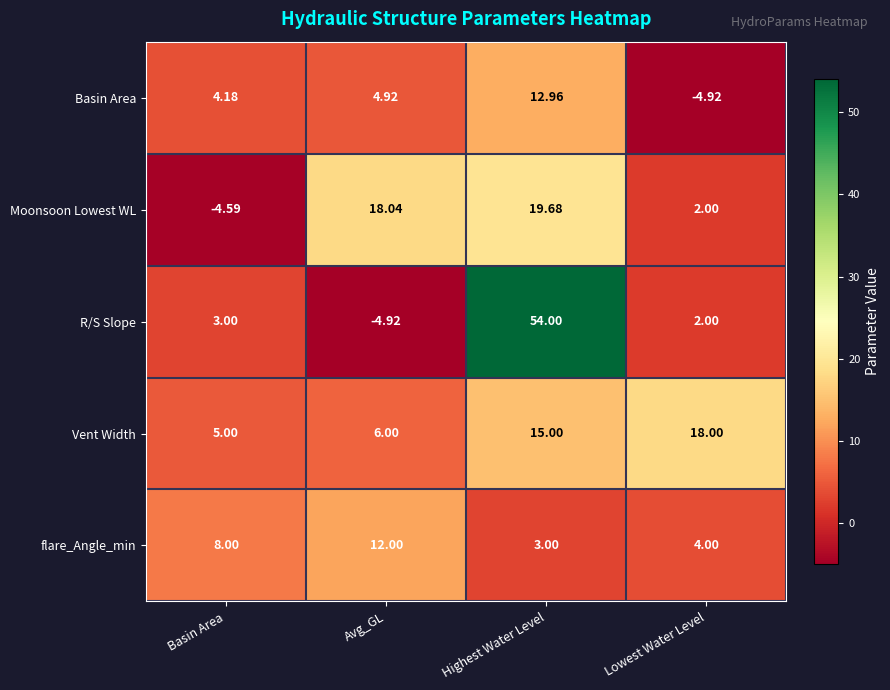

At which label does Basin Area first exceed 4?

Basin Area